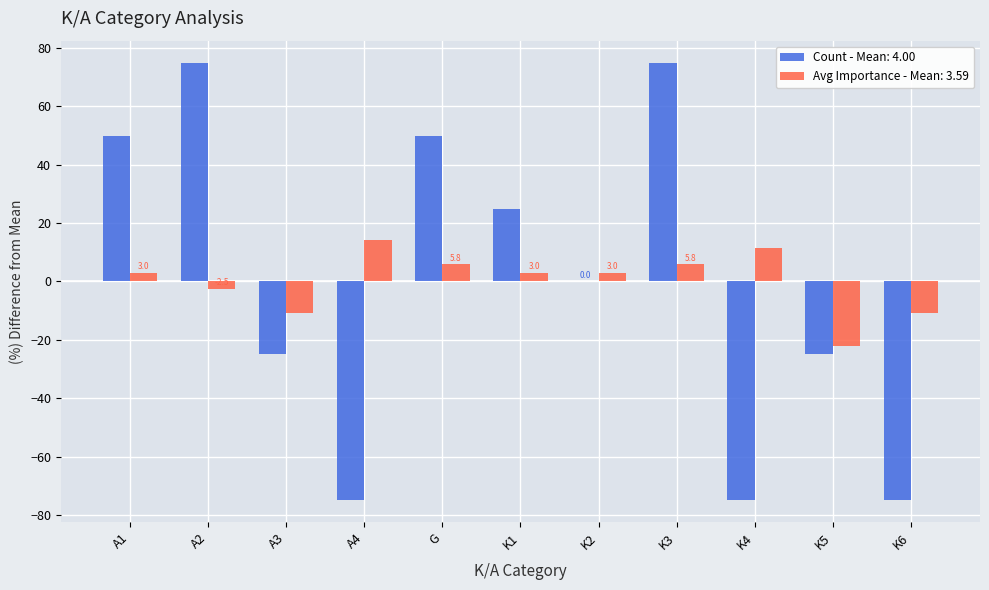

What is the total value across all series at A4?

-60.8